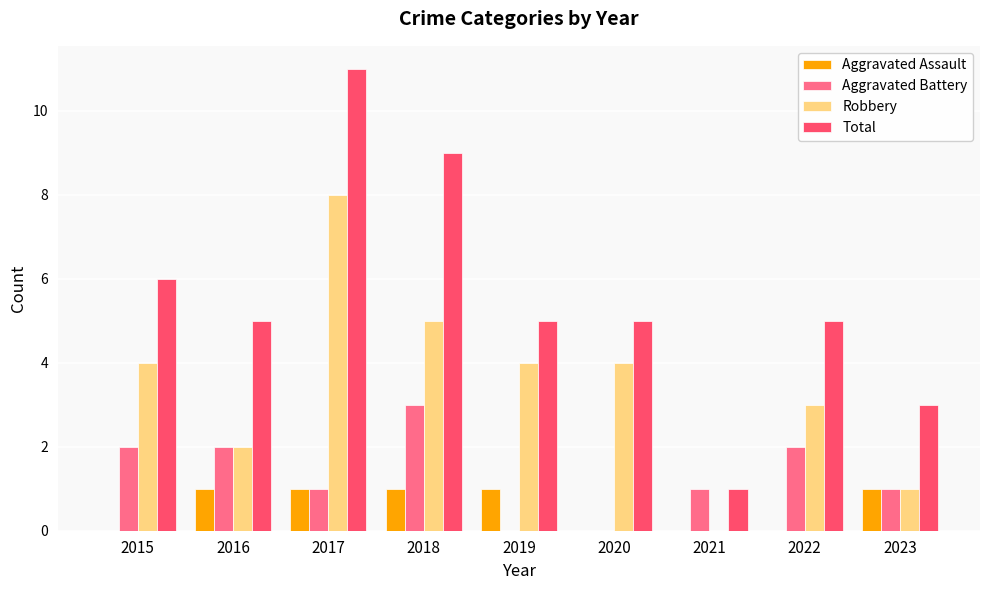

What is the total value across all series at 2015?

12